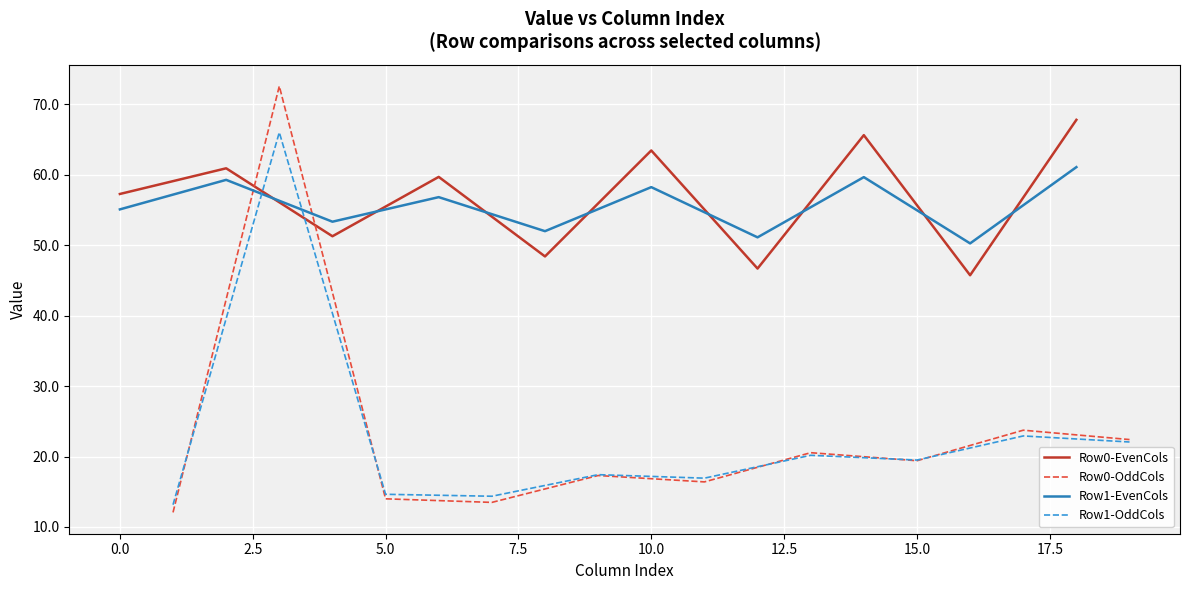

Reading left to right, what are all the values shown in this chart?

Row0-EvenCols: 57.3	60.9	51.3	59.7	48.4	63.5	46.7	65.6	45.7	67.8
Row0-OddCols: 12.1	72.6	14.0	13.5	17.3	16.4	20.5	19.4	23.7	22.4
Row1-EvenCols: 55.1	59.3	53.3	56.8	52.0	58.2	51.1	59.7	50.3	61.1
Row1-OddCols: 13.2	66.0	14.6	14.4	17.4	16.9	20.2	19.5	22.9	22.1